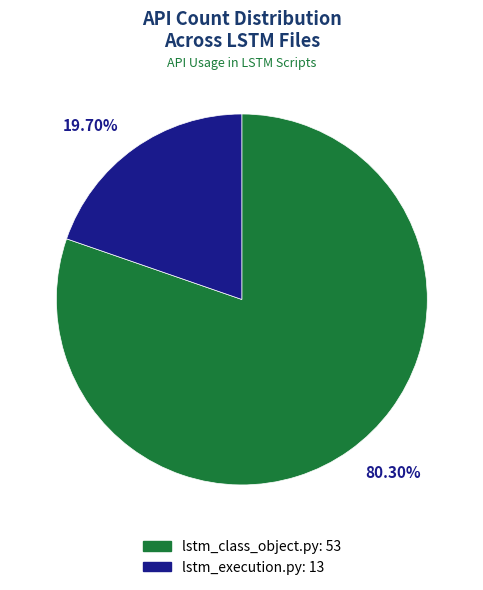

Count the number of slices in the pie.

2